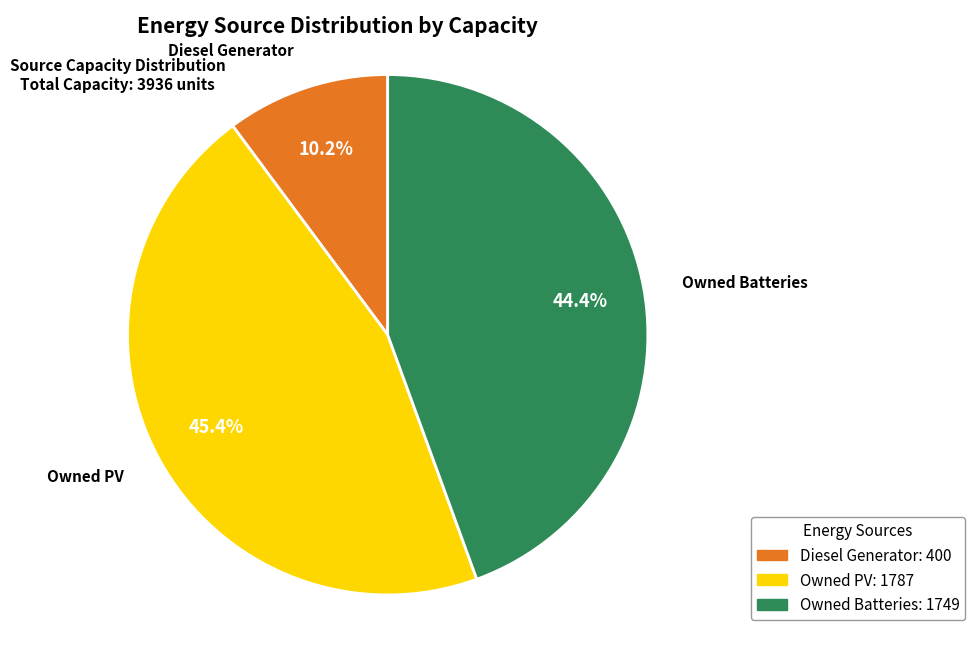

Between Diesel Generator and Owned PV, which is larger?

Owned PV